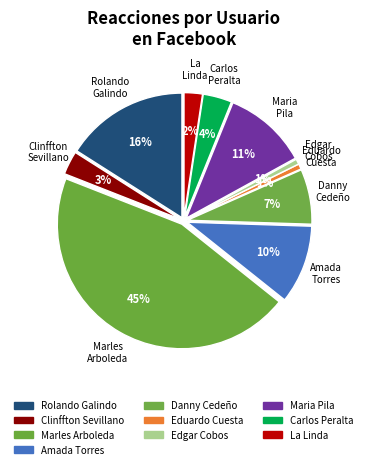

What is the ratio of the value at Clinffton Sevillano to the value at Marles Arboleda?

0.1